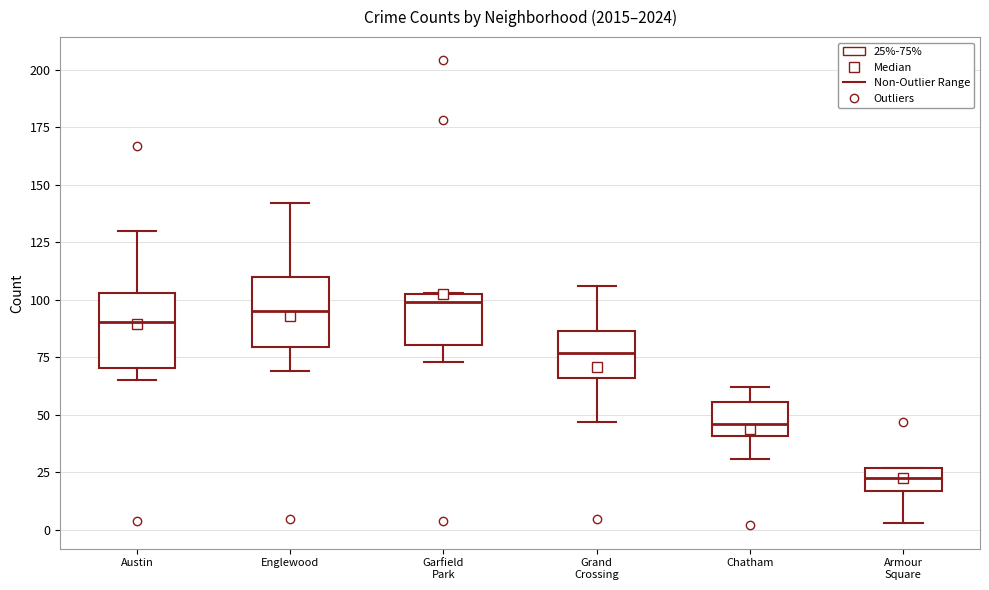

Reading left to right, read every box against the y-axis: the position of its median line, the range the box covers, and the ends of its whiskers. The values are not printed on the chart, so give them approximately, as read against the axis.

Austin: median 90, box 70 to 105, whiskers 65 to 130
Englewood: median 95, box 80 to 110, whiskers 70 to 140
Garfield Park: median 100, box 80 to 105, whiskers 75 to 105
Grand Crossing: median 75, box 65 to 85, whiskers 45 to 105
Chatham: median 45, box 40 to 55, whiskers 30 to 60
Armour Square: median 25 (inside the box), box 15 to 25, whiskers 5 to 25